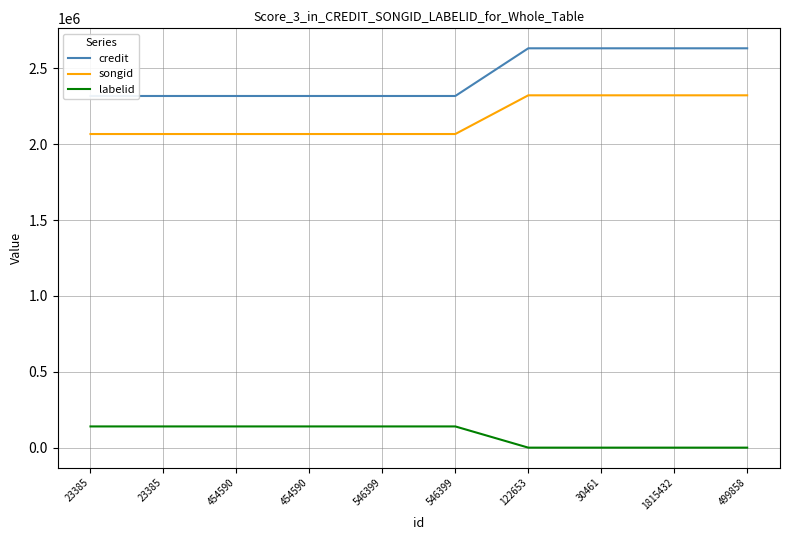

The labelid series shows 50177 at 546399. True or false?

False